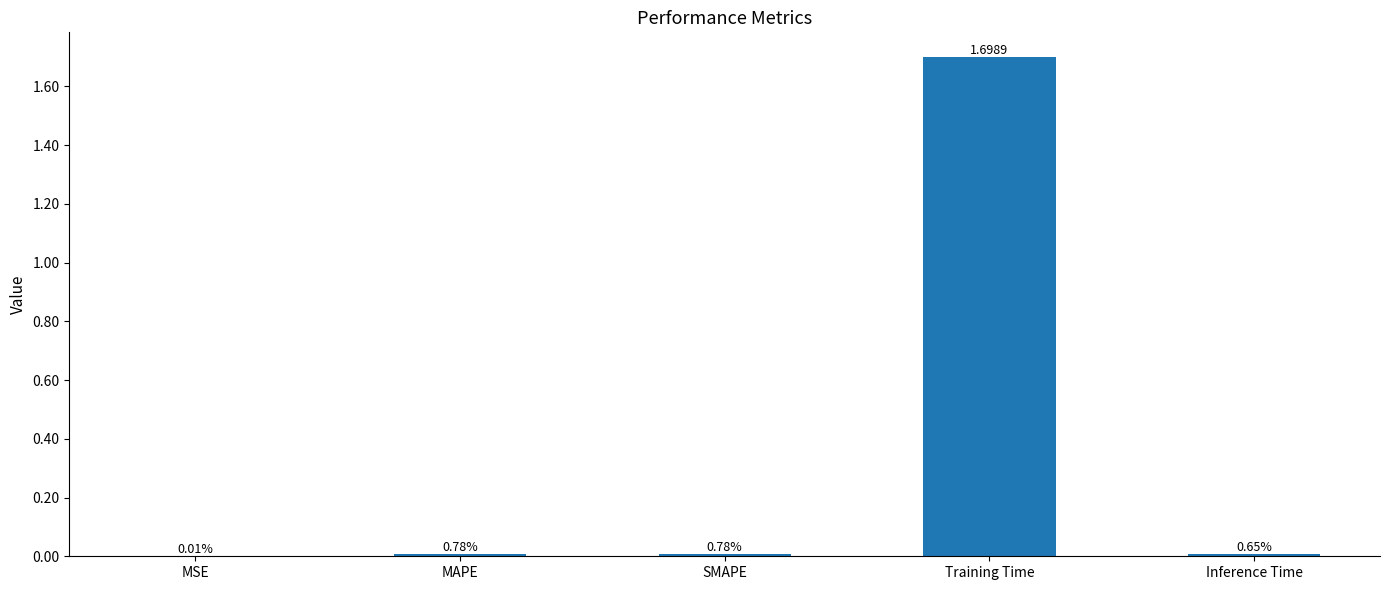

What position from the right is SMAPE?

3